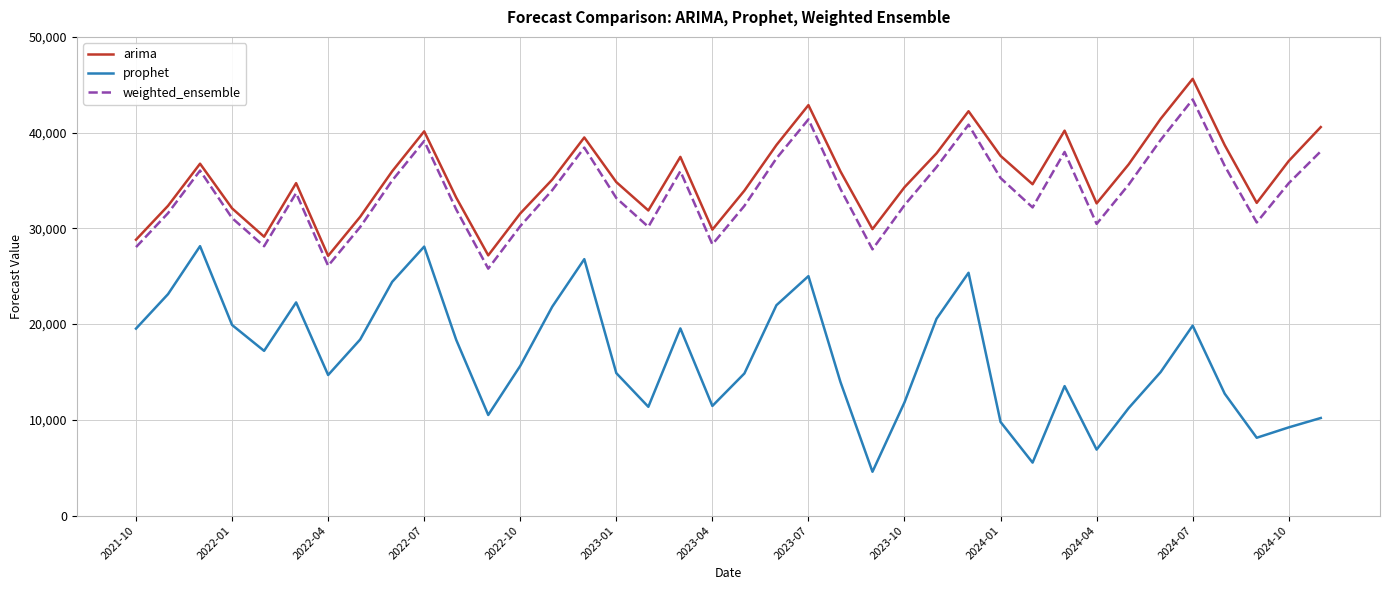

Which series has the widest spread of values?

prophet